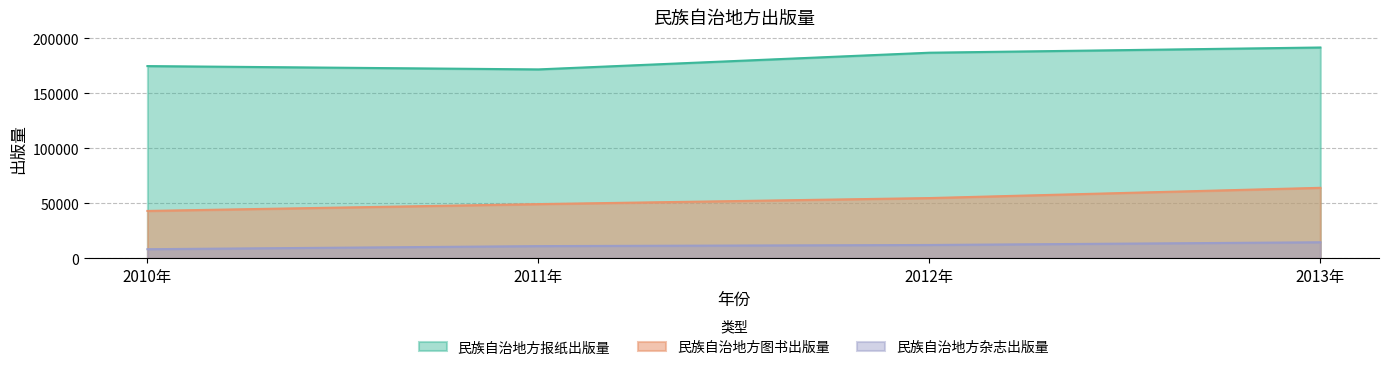

How many lines are shown in the chart?

3